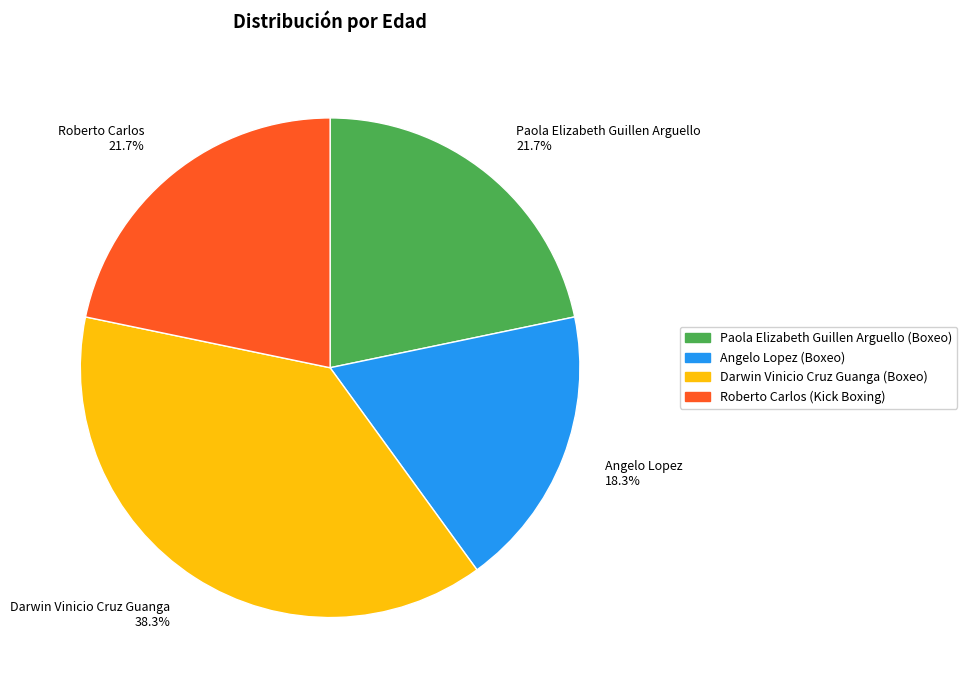

Does Paola Elizabeth Guillen Arguello represent more than half of the total?

No